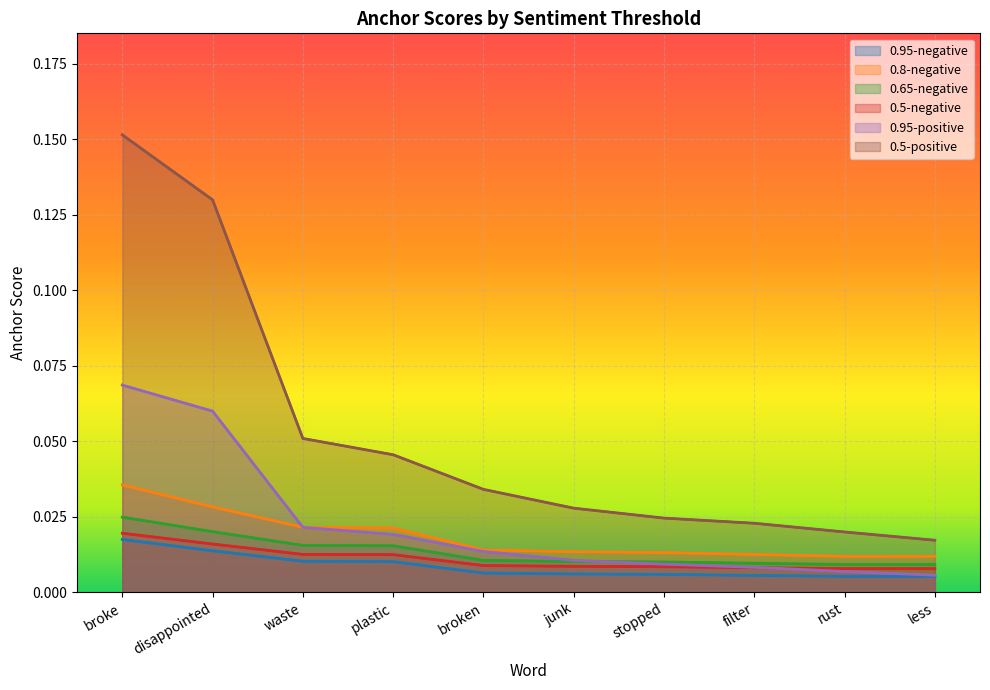

Reading right to left, what are all the values shown in this chart?

0.95-negative: less=0.0	rust=0.0	filter=0.0	stopped=0.0	junk=0.0	broken=0.0	plastic=0.0	waste=0.0	disappointed=0.0	broke=0.0
0.8-negative: less=0.0	rust=0.0	filter=0.0	stopped=0.0	junk=0.0	broken=0.0	plastic=0.0	waste=0.0	disappointed=0.0	broke=0.0
0.65-negative: less=0.0	rust=0.0	filter=0.0	stopped=0.0	junk=0.0	broken=0.0	plastic=0.0	waste=0.0	disappointed=0.0	broke=0.0
0.5-negative: less=0.0	rust=0.0	filter=0.0	stopped=0.0	junk=0.0	broken=0.0	plastic=0.0	waste=0.0	disappointed=0.0	broke=0.0
0.95-positive: less=0.0	rust=0.0	filter=0.0	stopped=0.0	junk=0.0	broken=0.0	plastic=0.0	waste=0.0	disappointed=0.1	broke=0.1
0.5-positive: less=0.0	rust=0.0	filter=0.0	stopped=0.0	junk=0.0	broken=0.0	plastic=0.0	waste=0.1	disappointed=0.1	broke=0.2